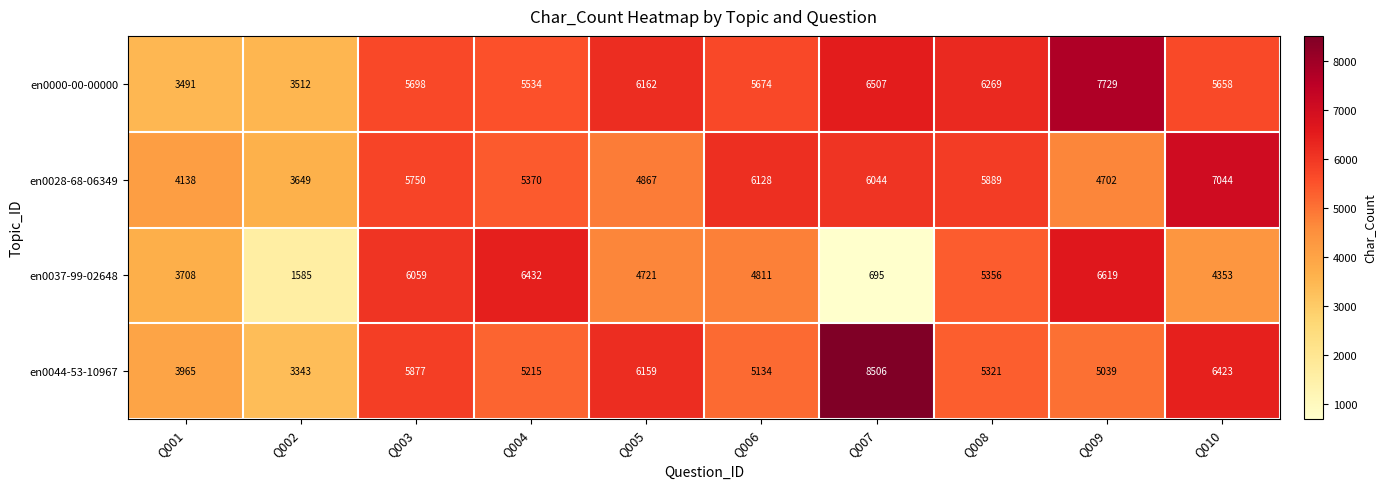

What is the average value of the en0028-68-06349 series?

5358